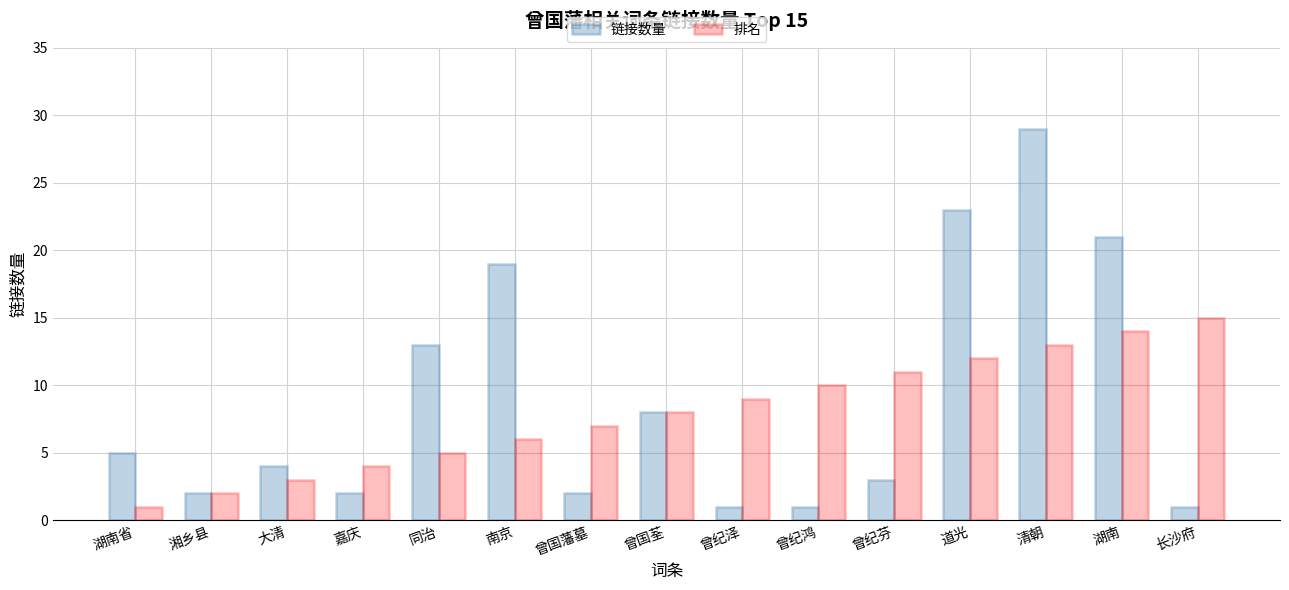

How many series are shown in this chart?

2